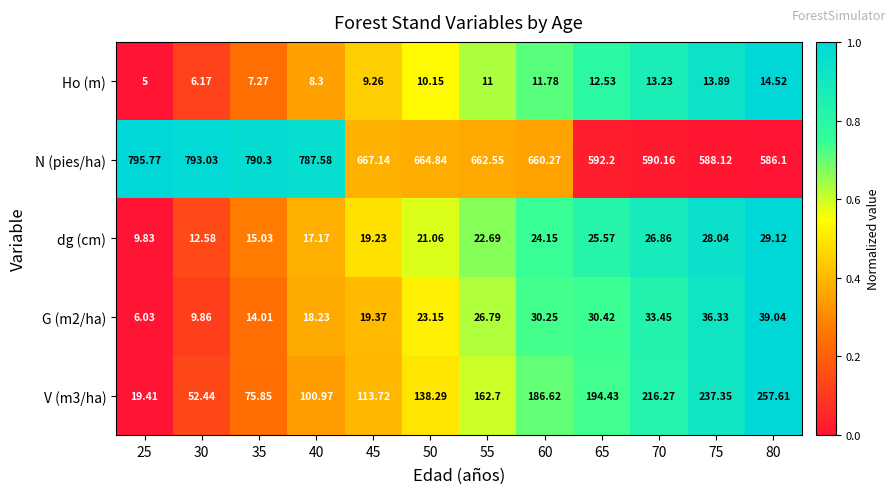

At which category is the sum across all series the highest?

40